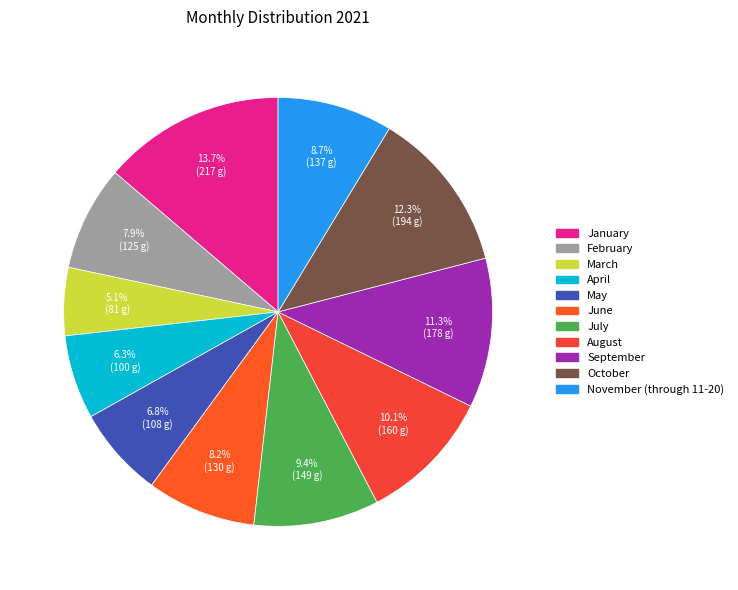

To the nearest percent, what percentage of the pie is September?

11%